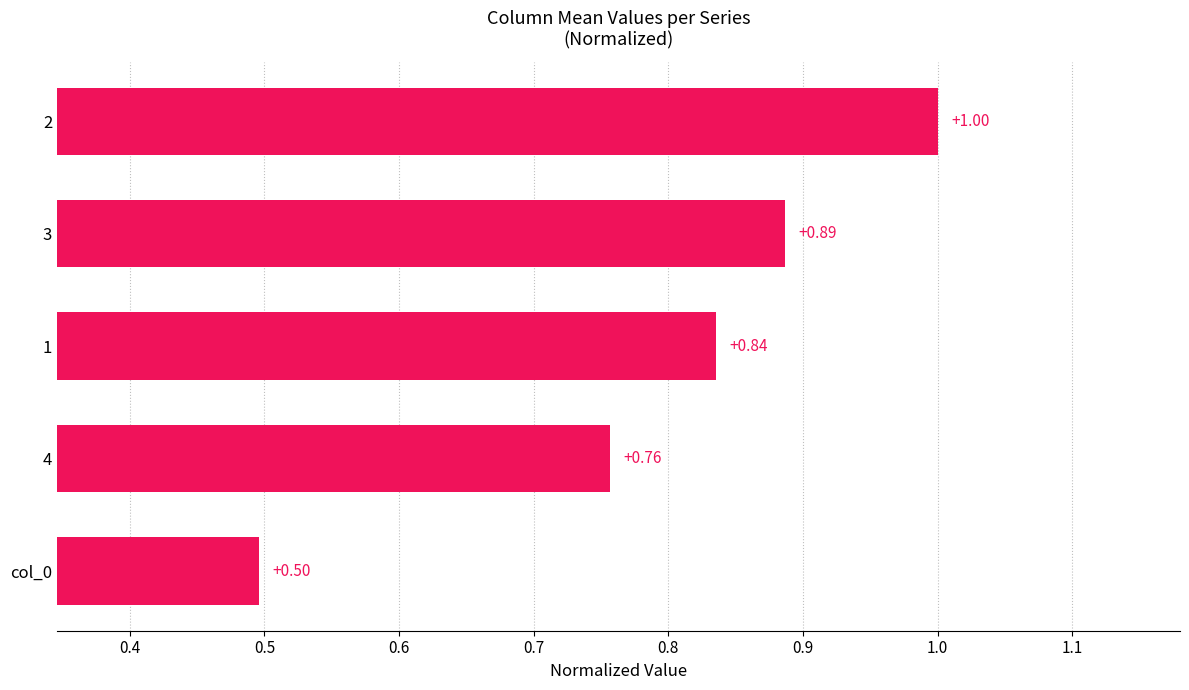

What is the change in value from 4 to 3?

+0.1